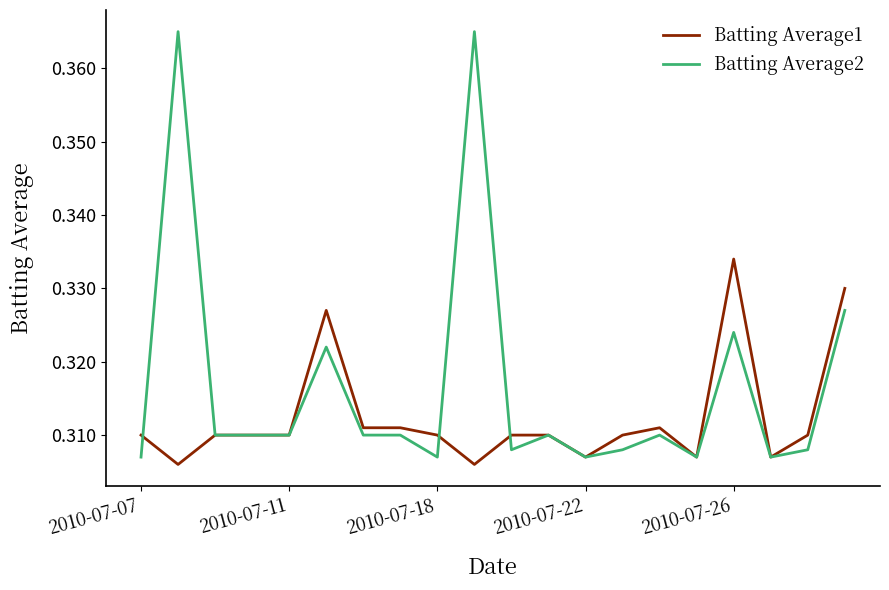

True or false: Batting Average1 has more than 0 interior local peaks.

True